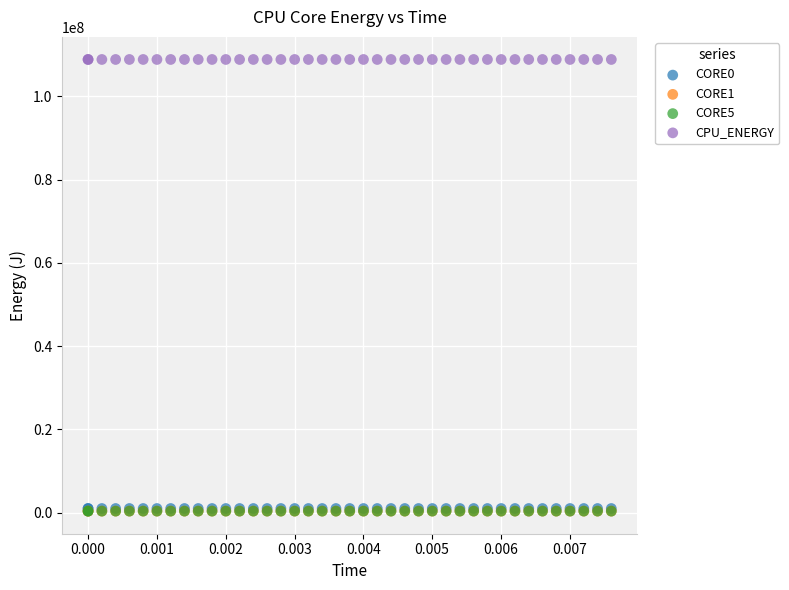

Which series reaches the maximum Y coordinate?

CPU_ENERGY